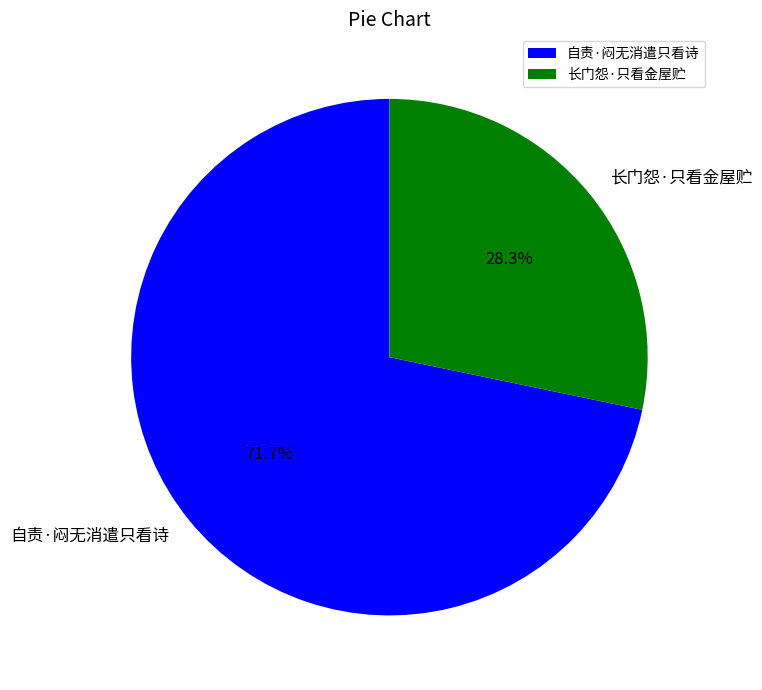

Does 自责·闷无消遣只看诗 account for over 50% of the chart?

Yes